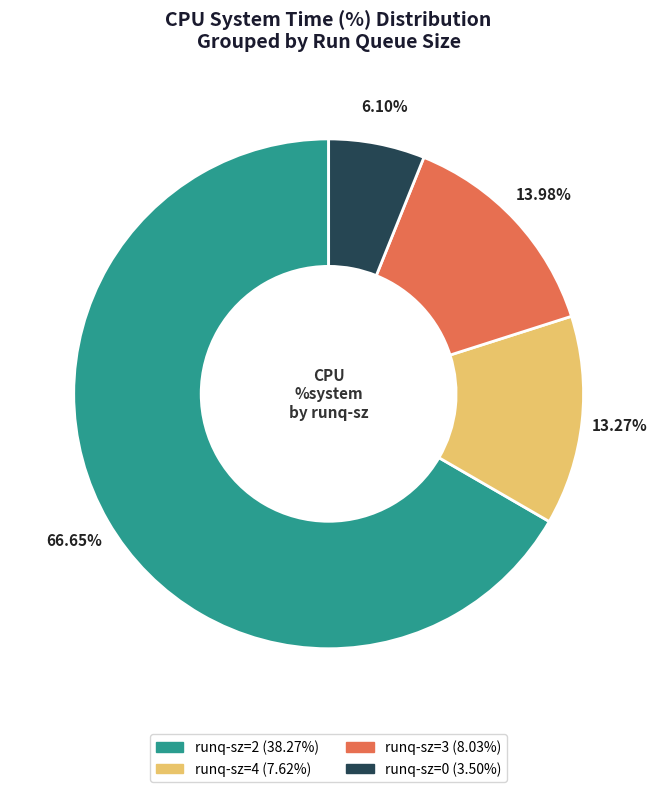

Is there a majority slice in this chart?

Yes